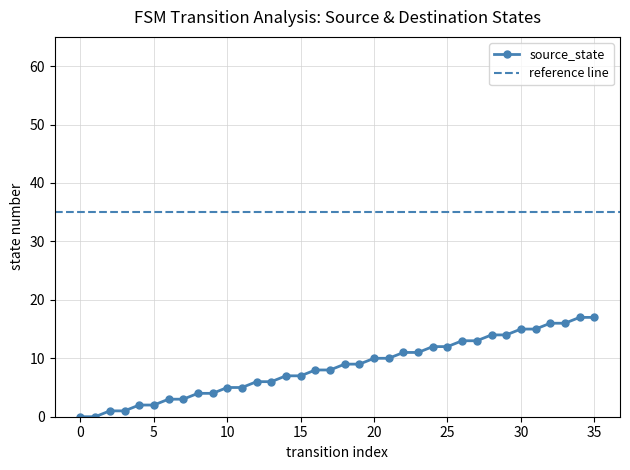

Reading right to left, list all the values displayed in this chart.

17	17	16	16	15	15	14	14	13	13	12	12	11	11	10	10	9	9	8	8	7	7	6	6	5	5	4	4	3	3	2	2	1	1	0	0